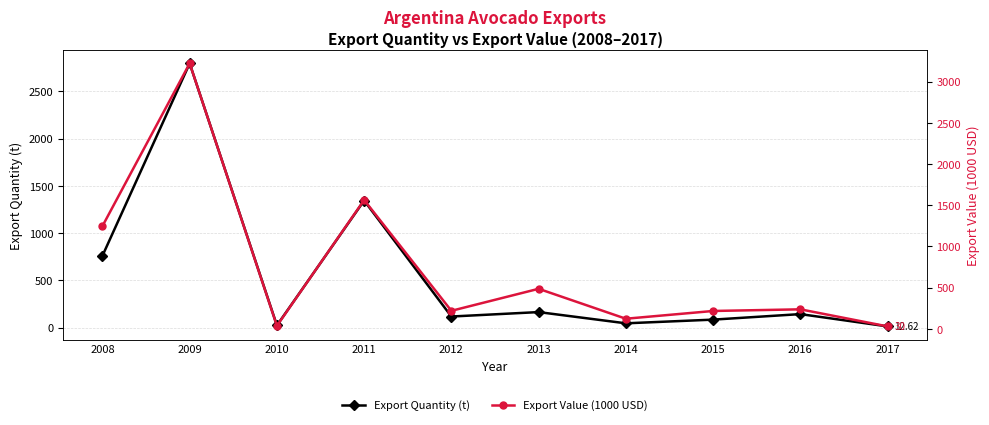

What is the value of the Export Quantity (t) point at the 4th from the left?

1344.0